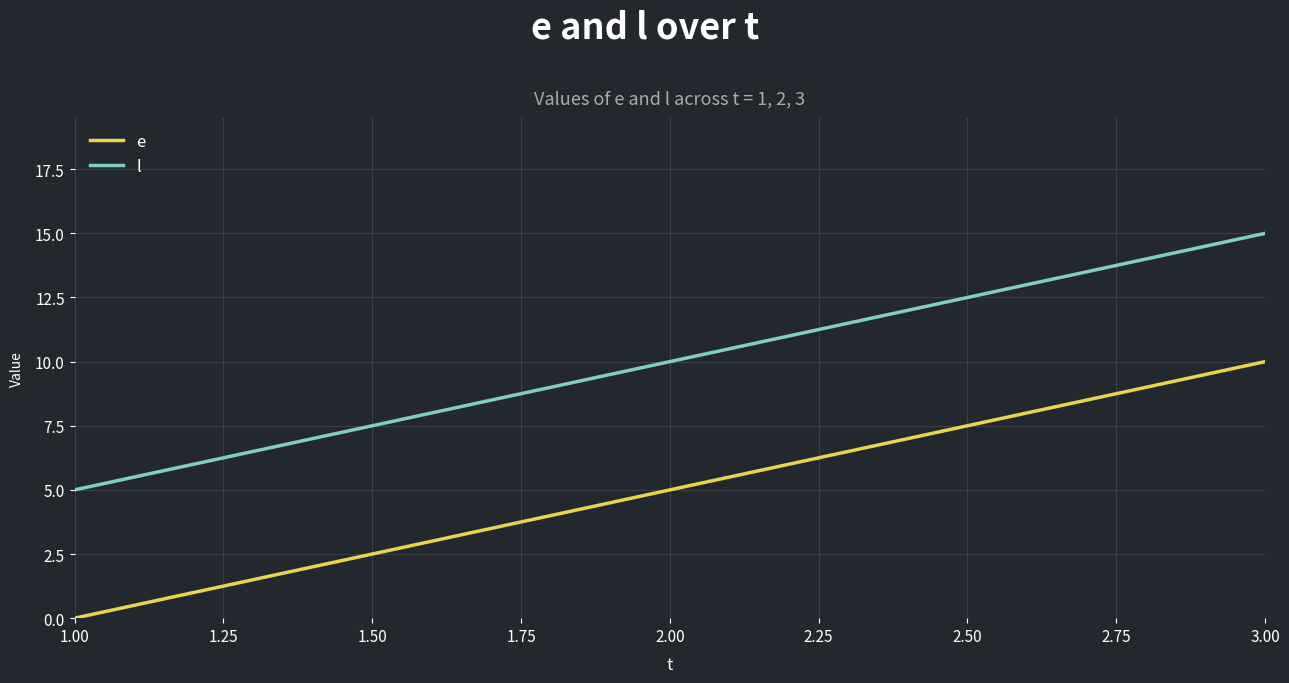

The e series shows 10 at 3.00. True or false?

True